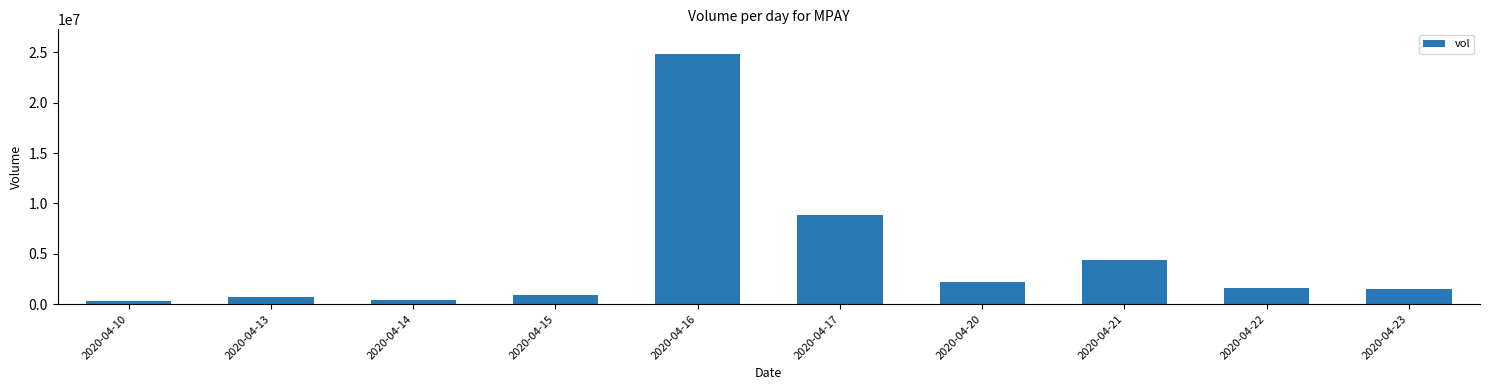

How many distinct data groups are displayed?

1